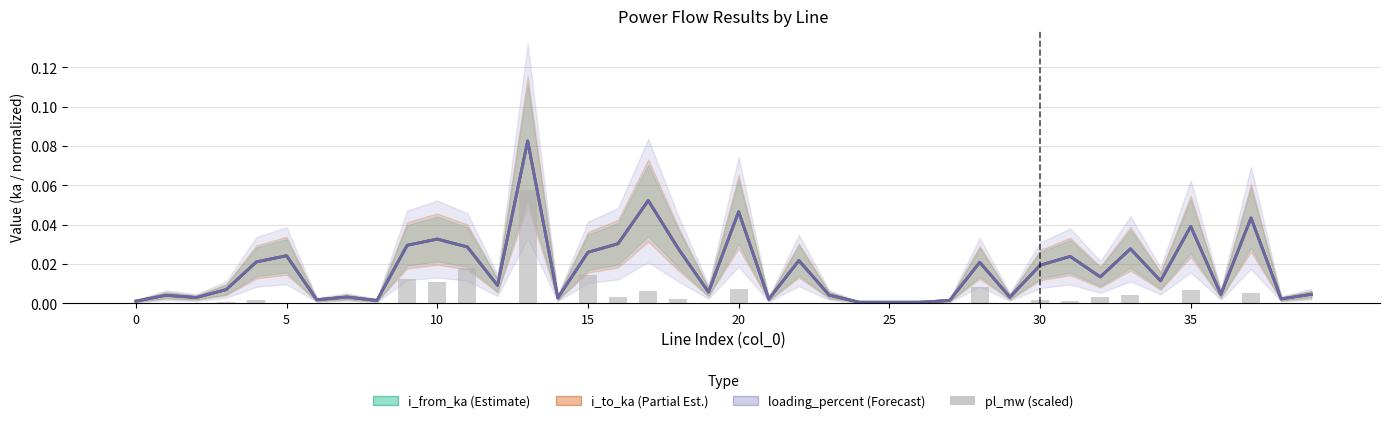

At which label is i_to_ka (Partial Est.) closest to 0?

26